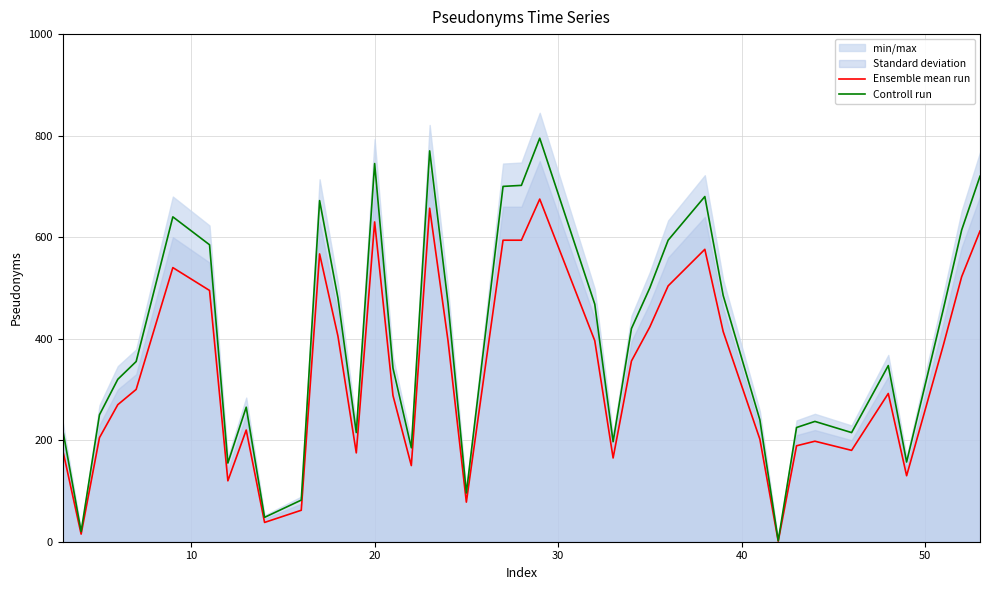

What is the highest value of the Controll run series?

795